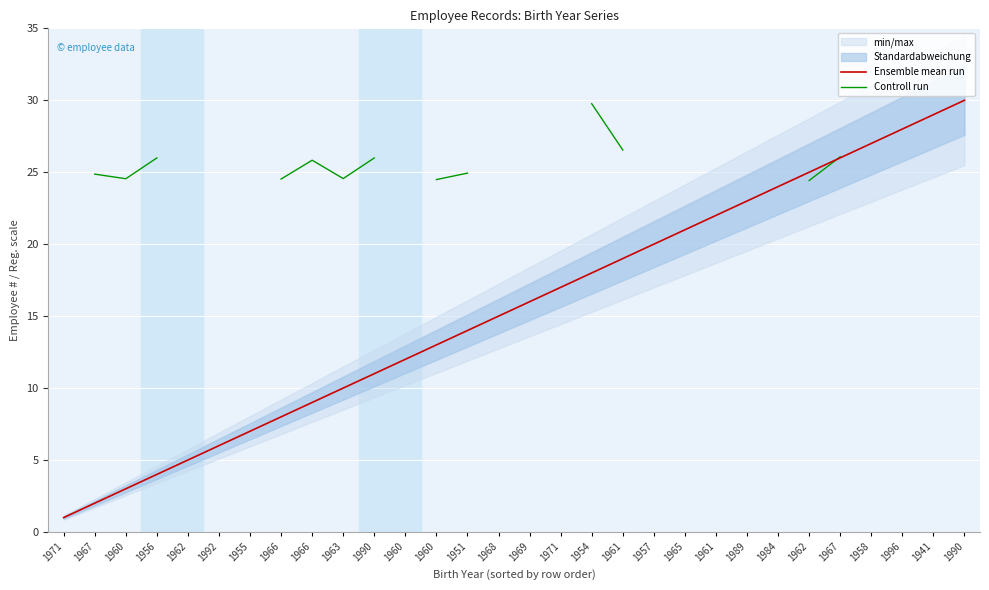

What is the value of the Ensemble mean run point at the 19th from the left?

19.0